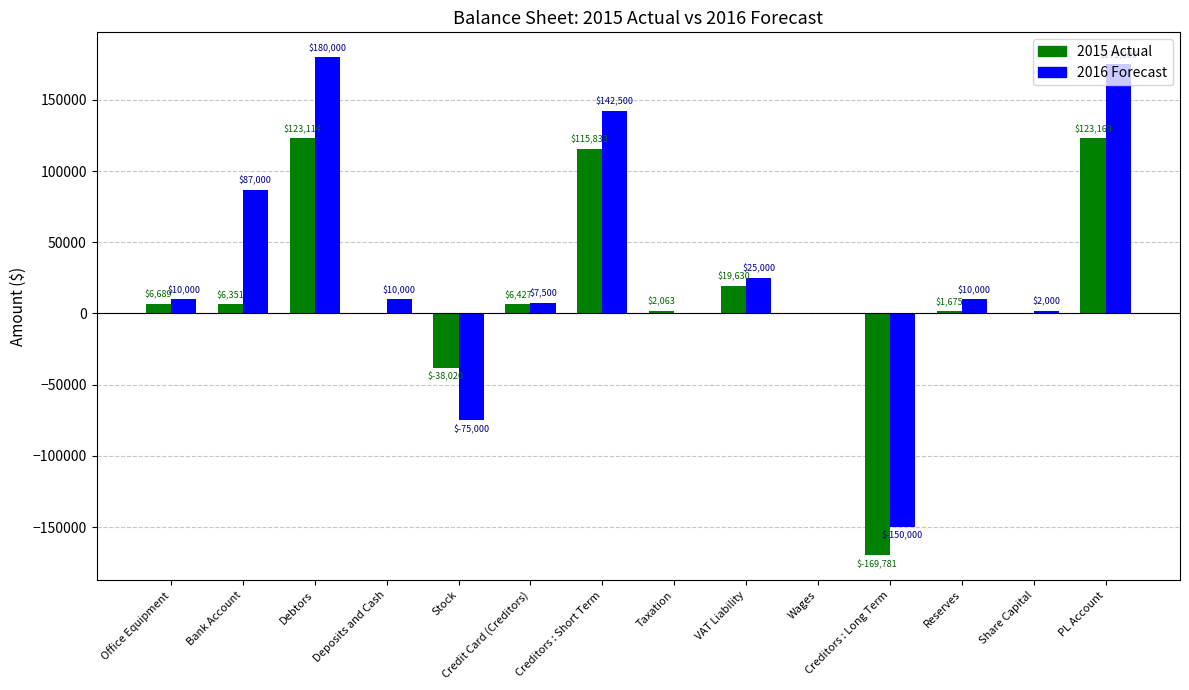

What is the maximum value shown in the chart?

180000.0